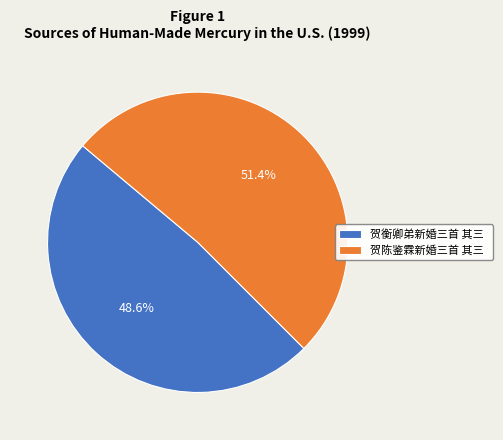

What is the ratio of the value at 贺陈鉴霖新婚三首 其三 to the value at 贺衡卿弟新婚三首 其三?

1.1